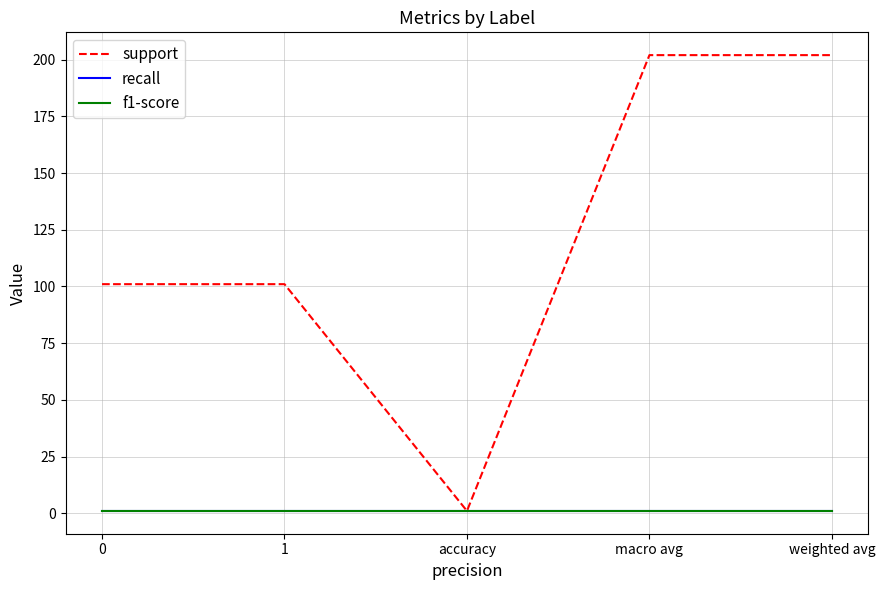

Does the chart have visible grid lines?

Yes